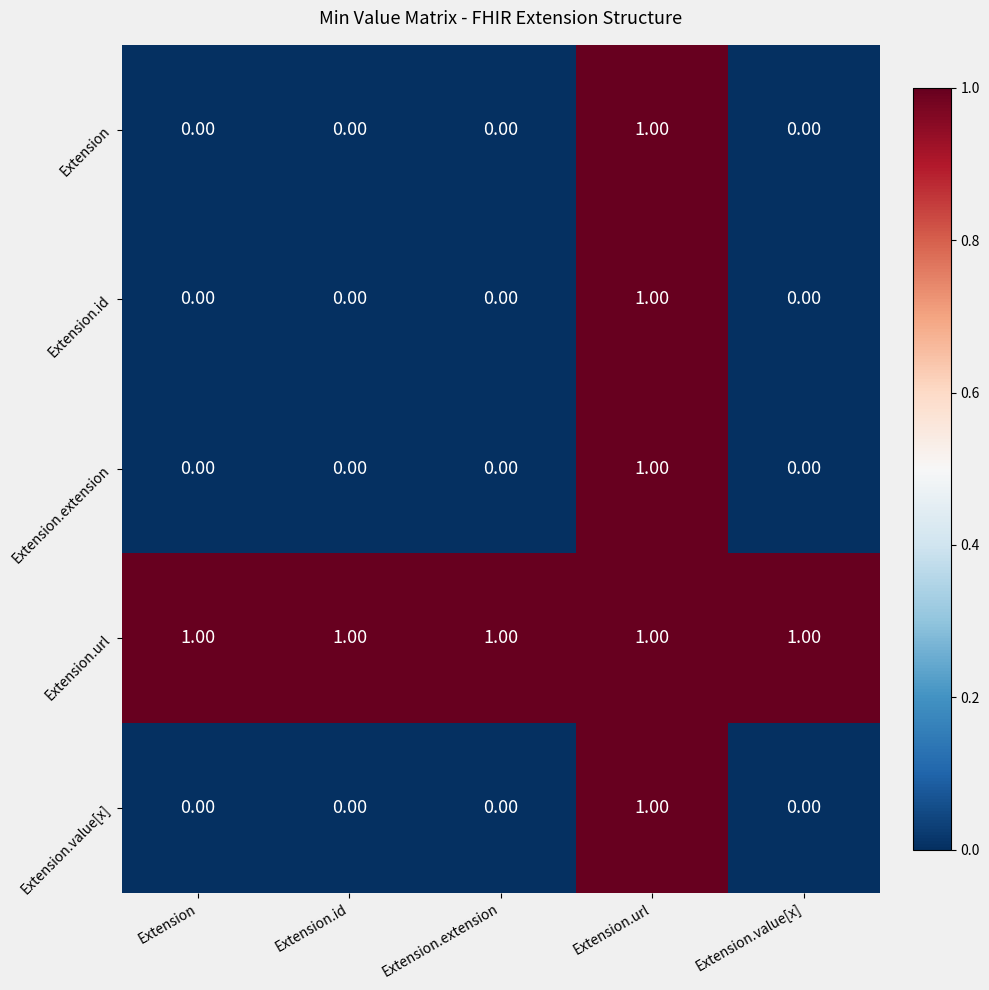

What is the maximum value shown in the chart?

1